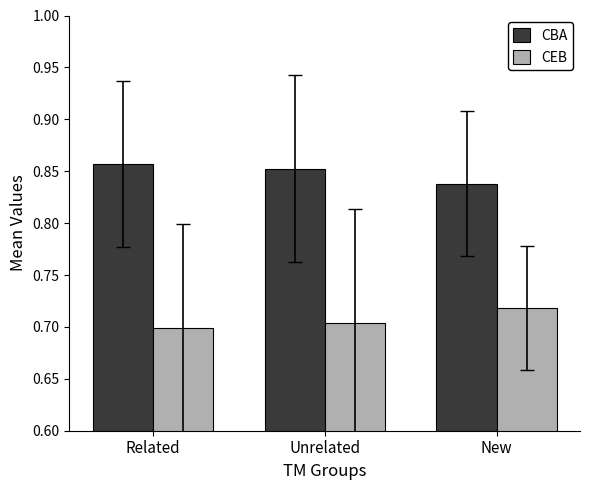

True or false: CBA has a value of 1.1 at Related.

False